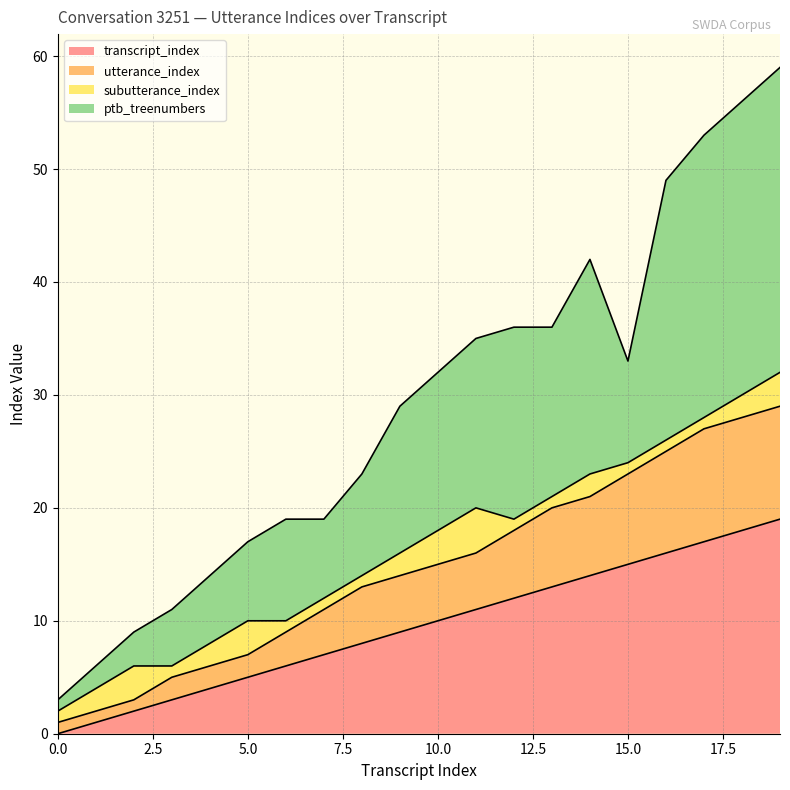

What are all the series names shown in the legend?

transcript_index, utterance_index, subutterance_index, ptb_treenumbers